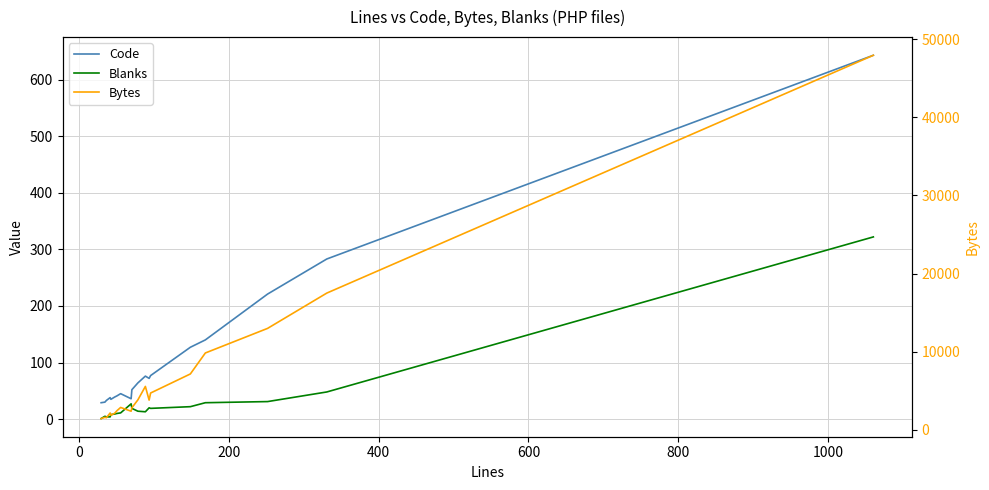

Which series has the widest spread of values?

Bytes